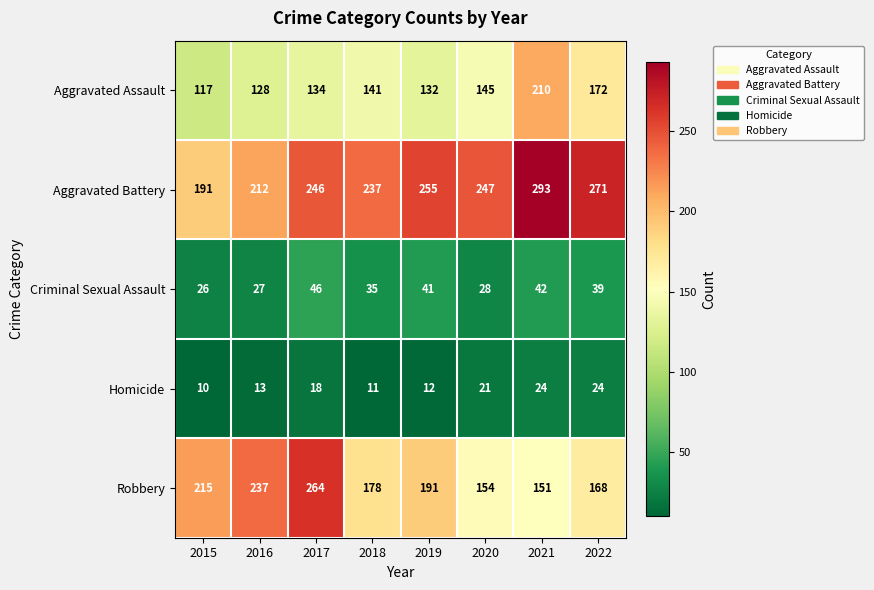

What is the sum of the Aggravated Battery values at 2020 and 2018?

484